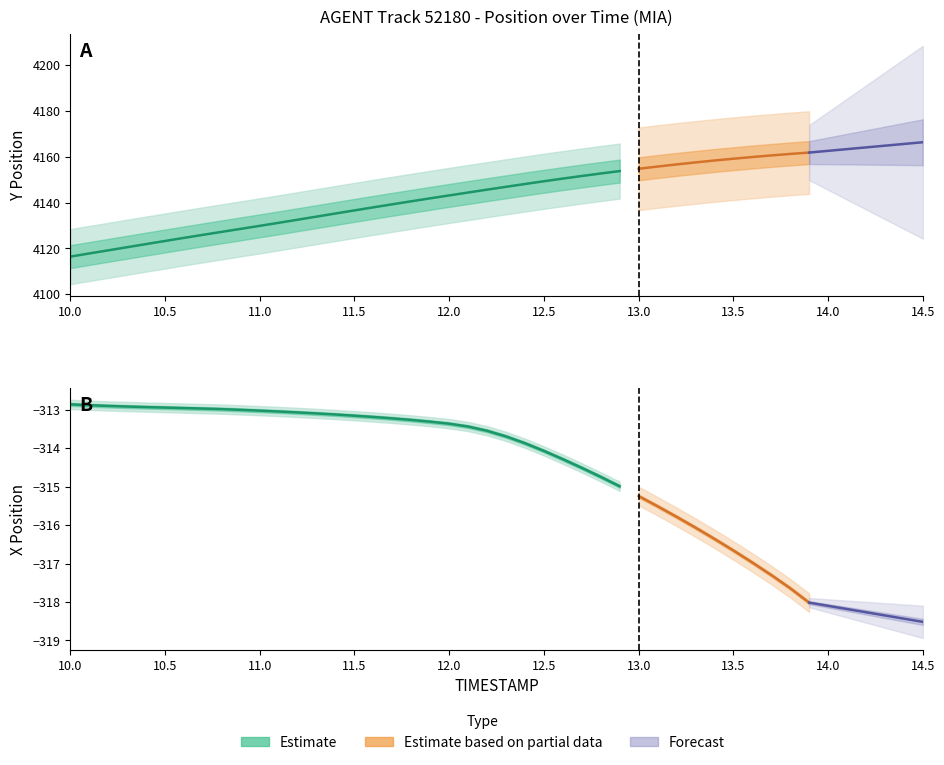

Is it true that Y equals 4127.2 at 10.8?

True